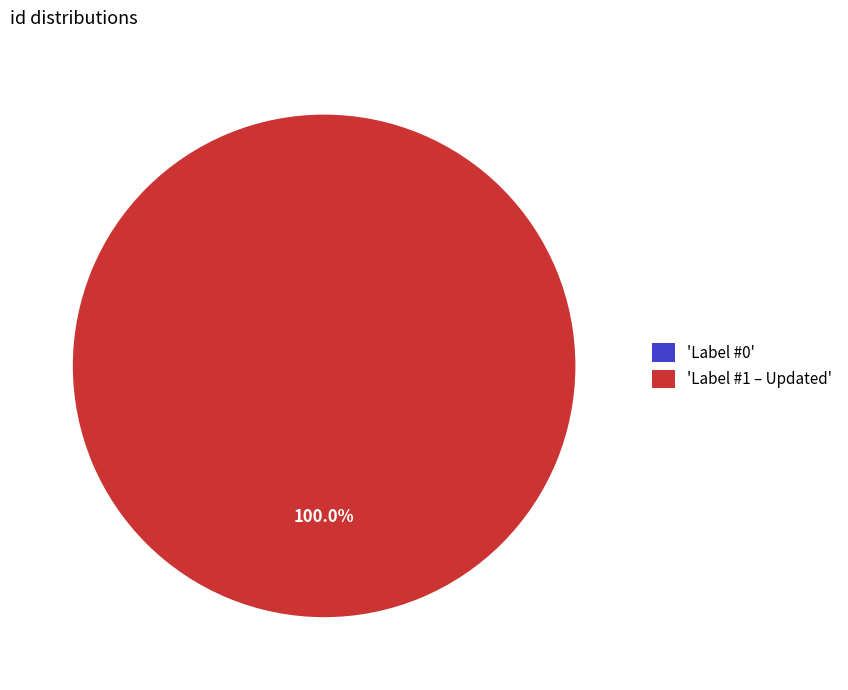

Which has a higher value, Label #1 – Updated or Label #0?

Label #1 – Updated